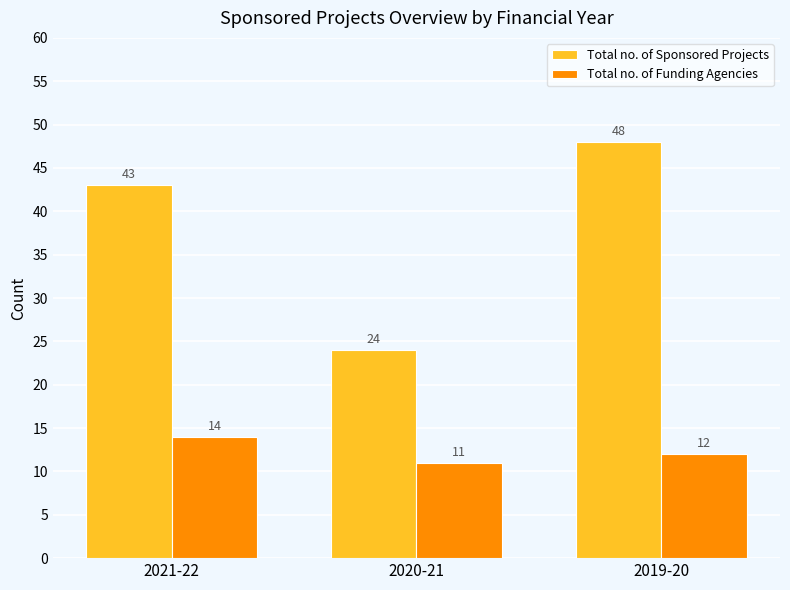

What is the greatest value displayed?

48